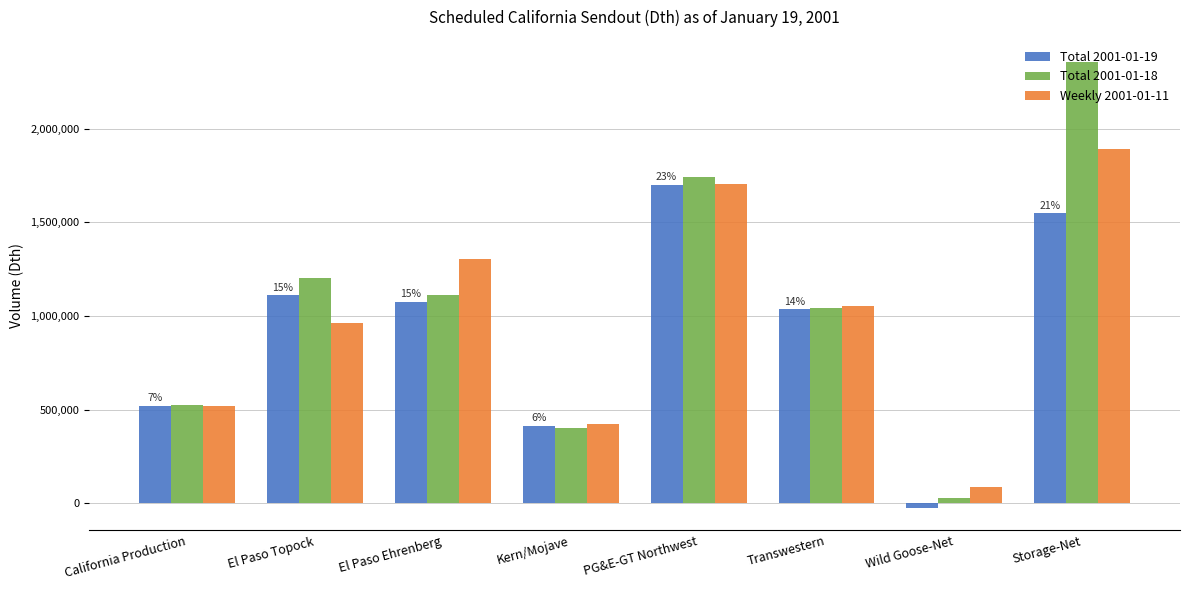

Does the chart contain any negative values?

Yes